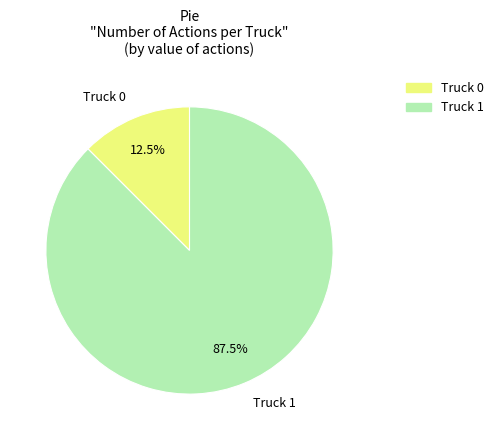

Is the sum of Truck 0 and Truck 1 greater than half?

Yes